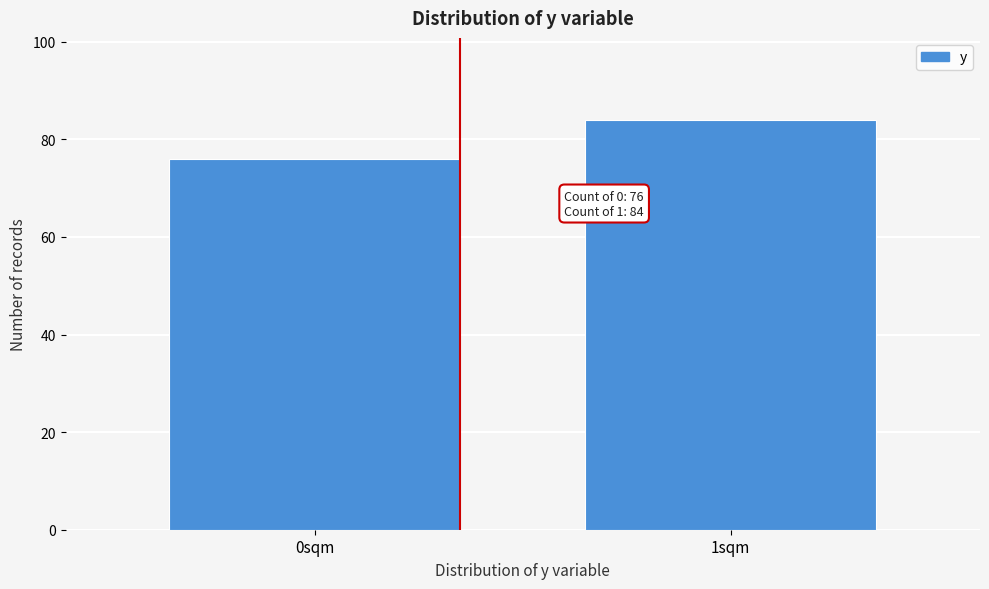

Reading left to right, transcribe all the data shown in this chart.

76	84